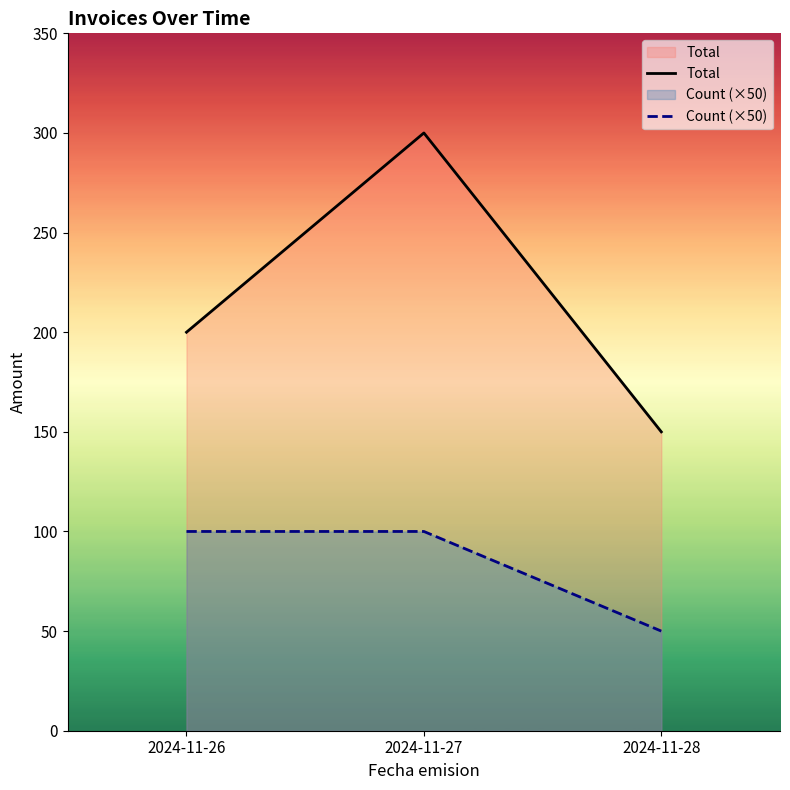

Is it true that Total equals 200 at 2024-11-26?

True